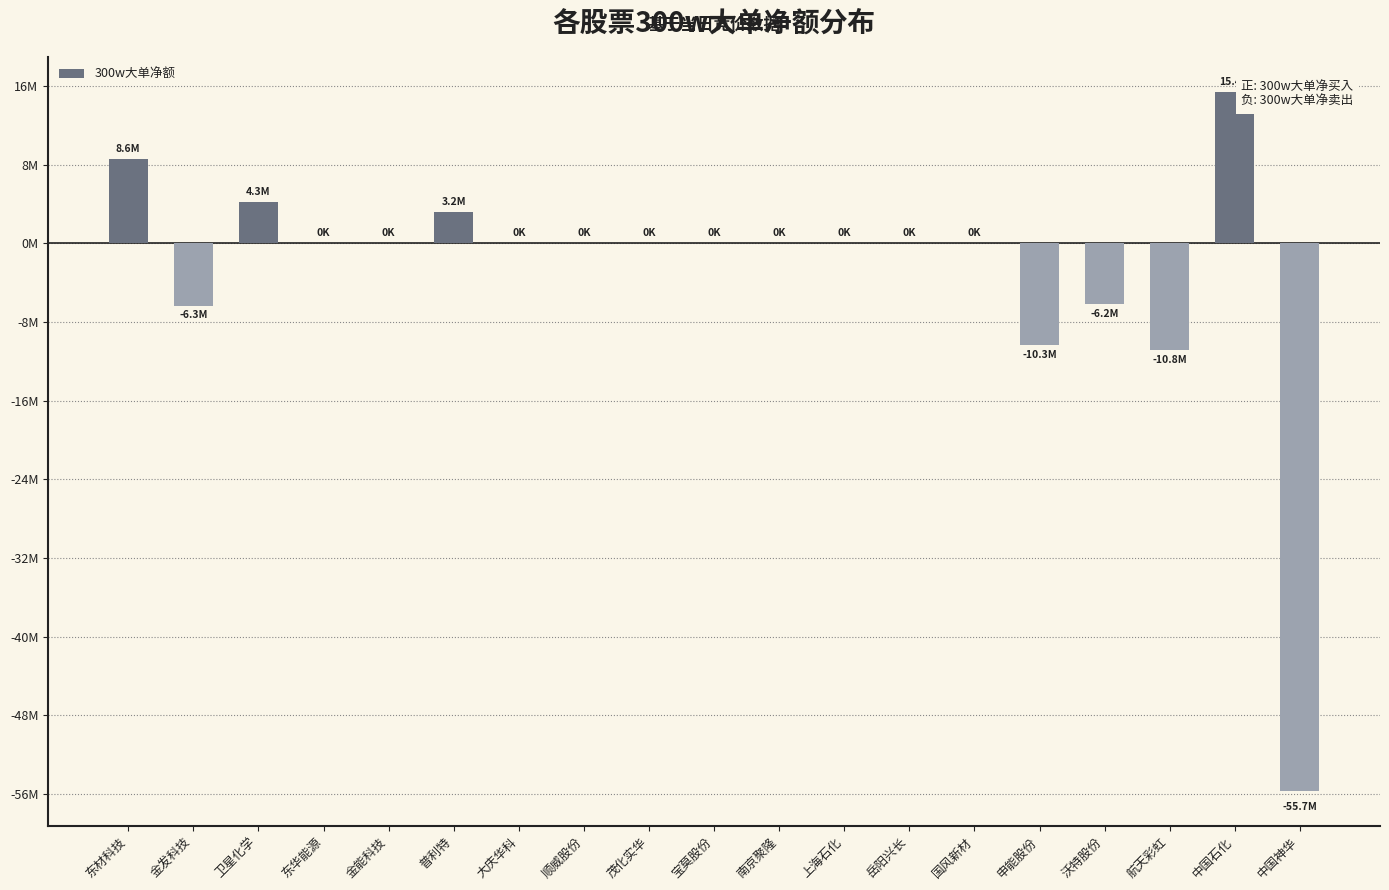

Between 中国神华 and 沃特股份, which is larger?

沃特股份